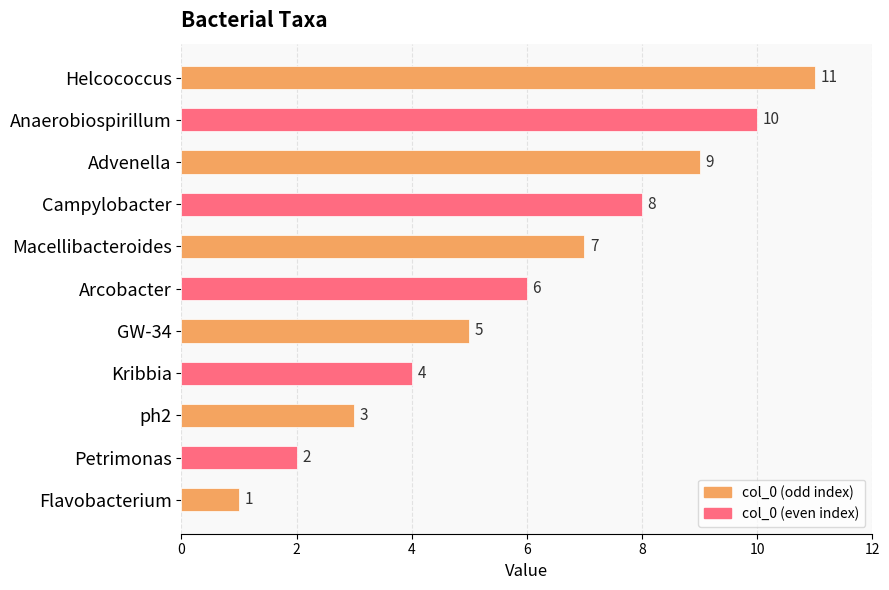

List the labels in order of value, largest first.

Helcococcus, Anaerobiospirillum, Advenella, Campylobacter, Macellibacteroides, Arcobacter, GW-34, Kribbia, ph2, Petrimonas, Flavobacterium